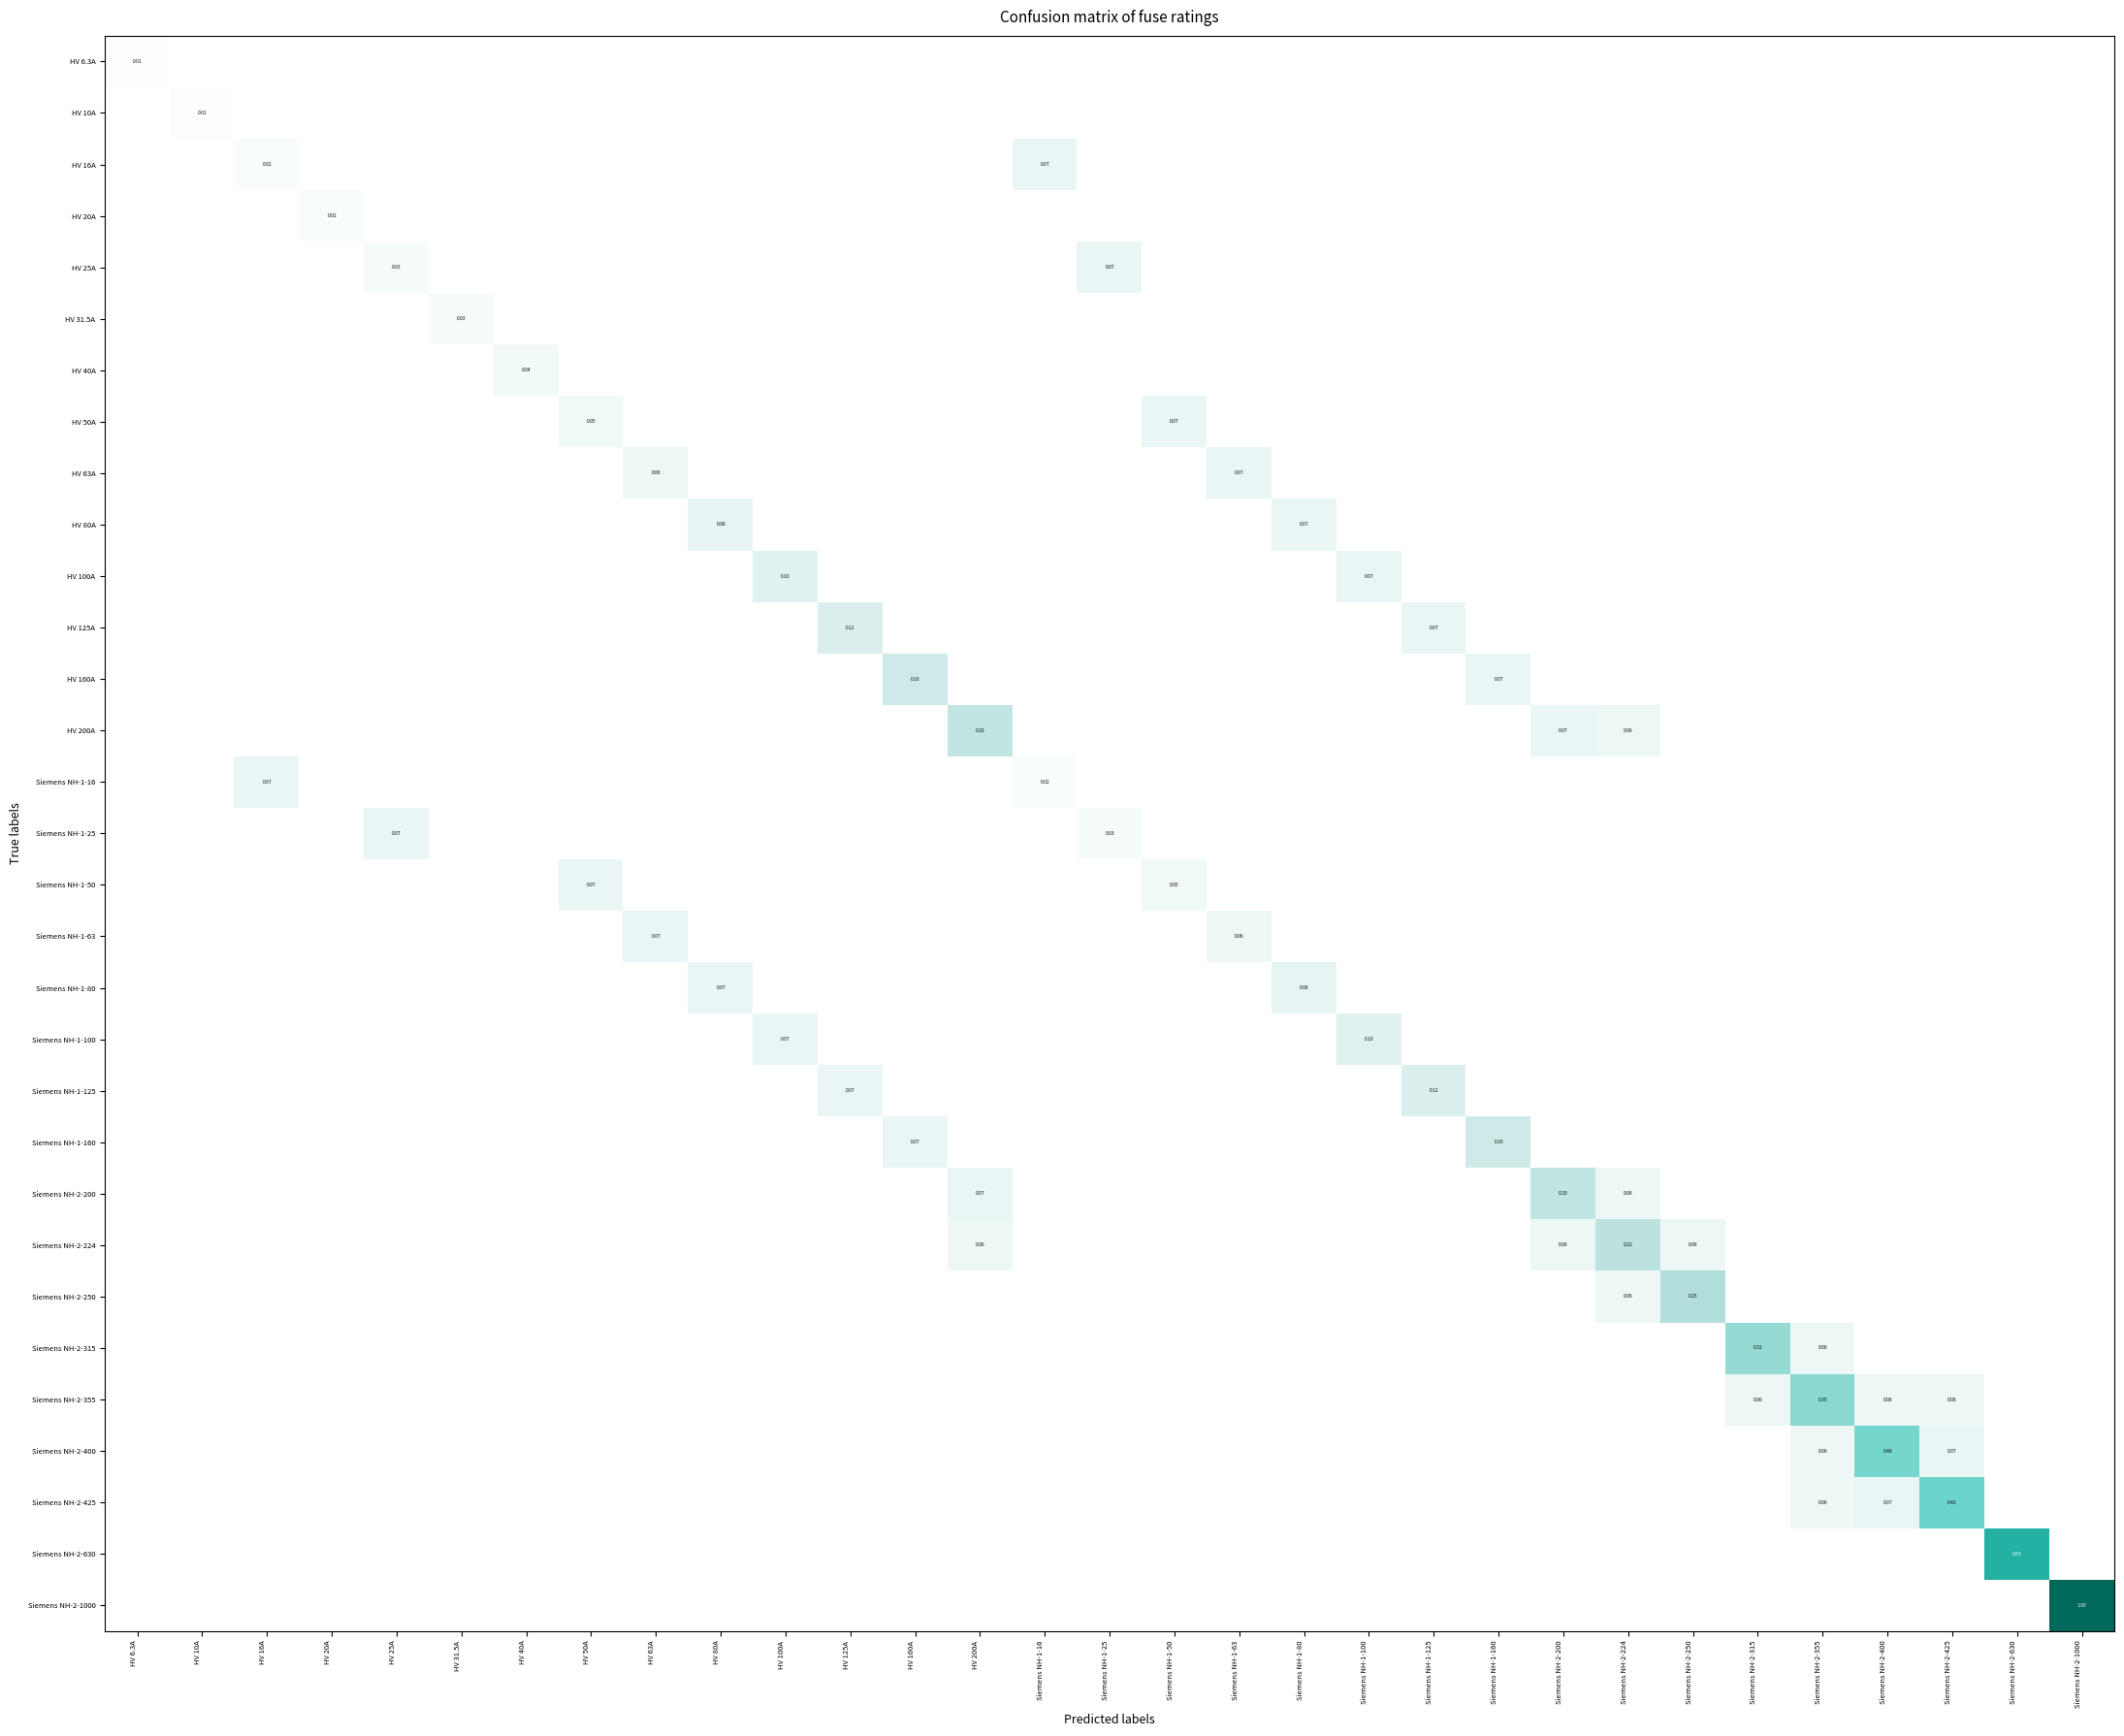

At which category does the chart reach its peak across all series?

Siemens NH-2-1000